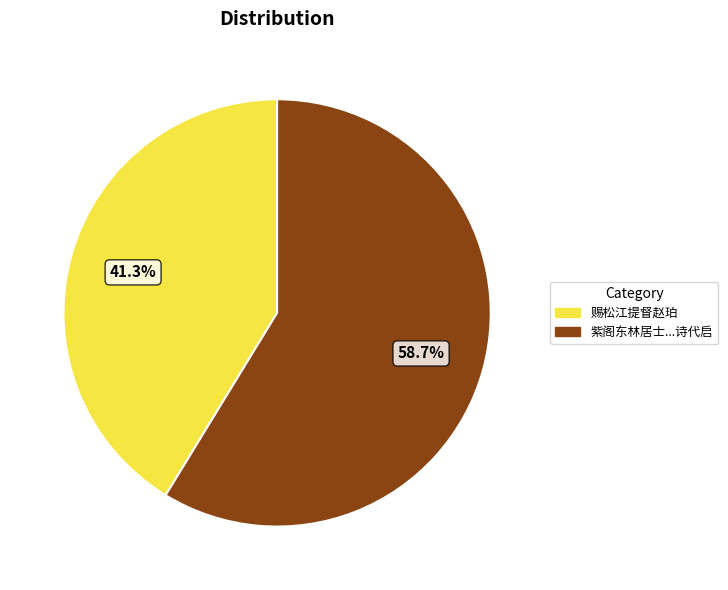

Does any single category account for the majority?

Yes